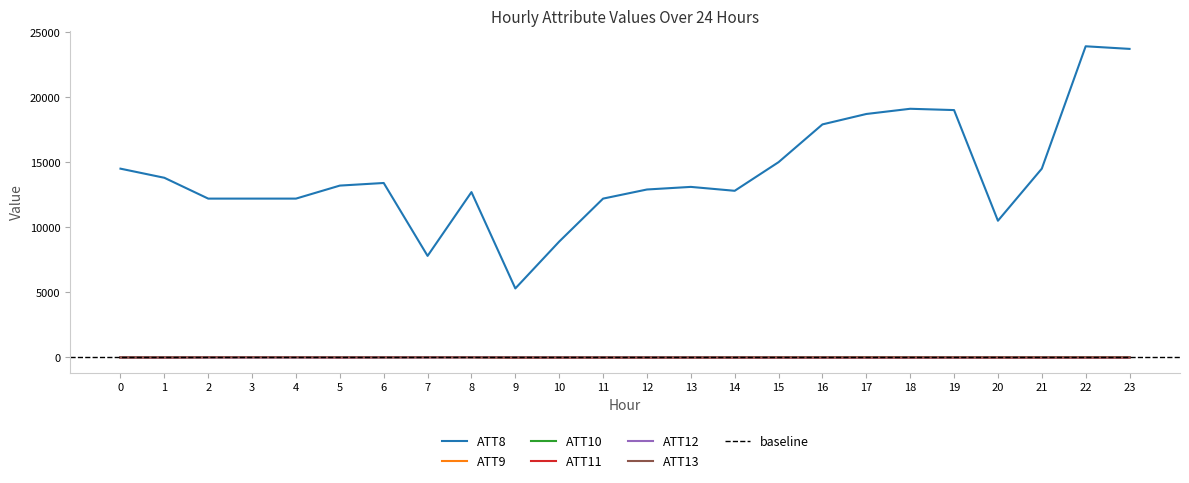

In ATT10, how many points are higher than both neighbors (excluding endpoints)?

1